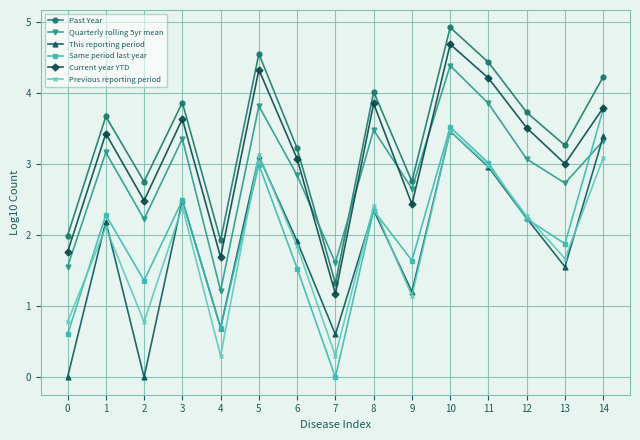

What are all the series names shown in the legend?

Past Year, Quarterly rolling 5yr mean, This reporting period, Same period last year, Current year YTD, Previous reporting period